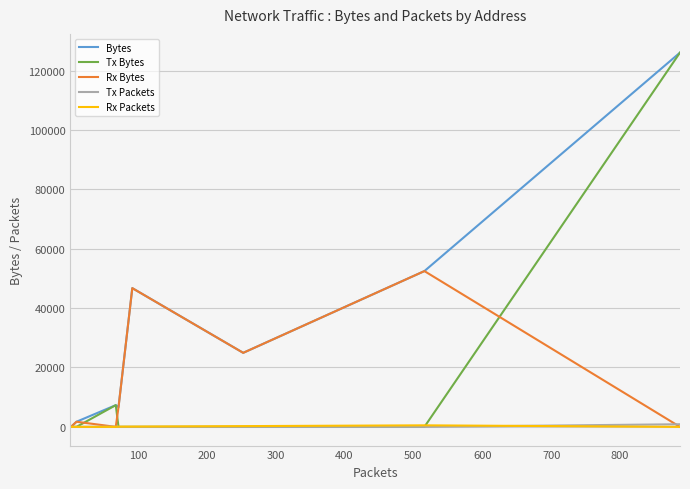

What is the highest value of the Bytes series?

126065